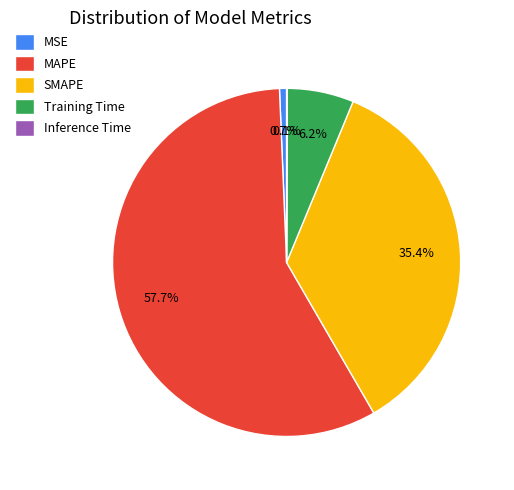

What portion of the pie excludes MSE?

99.3%